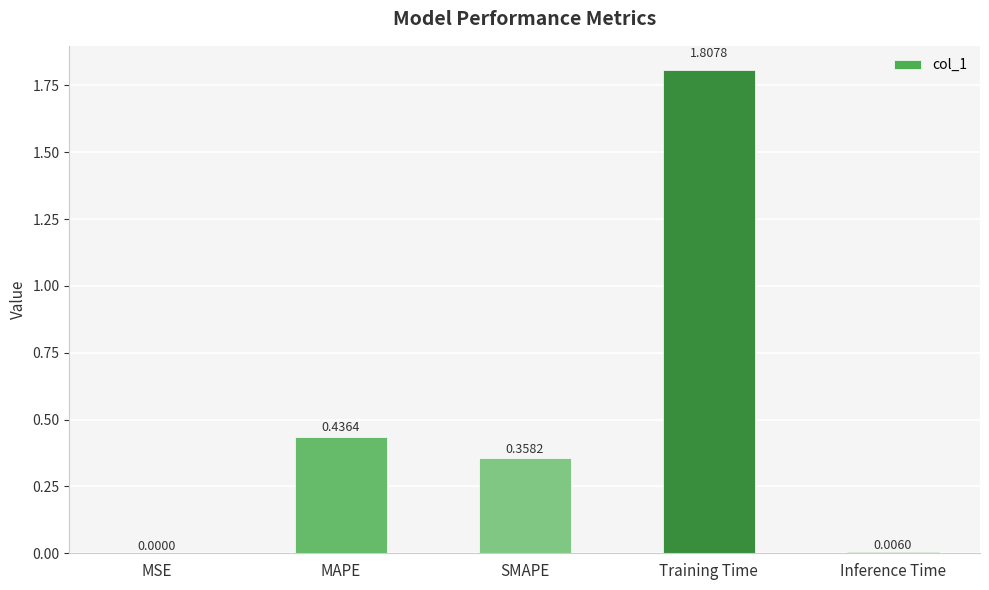

Is it true that the value at SMAPE is 0.2?

False